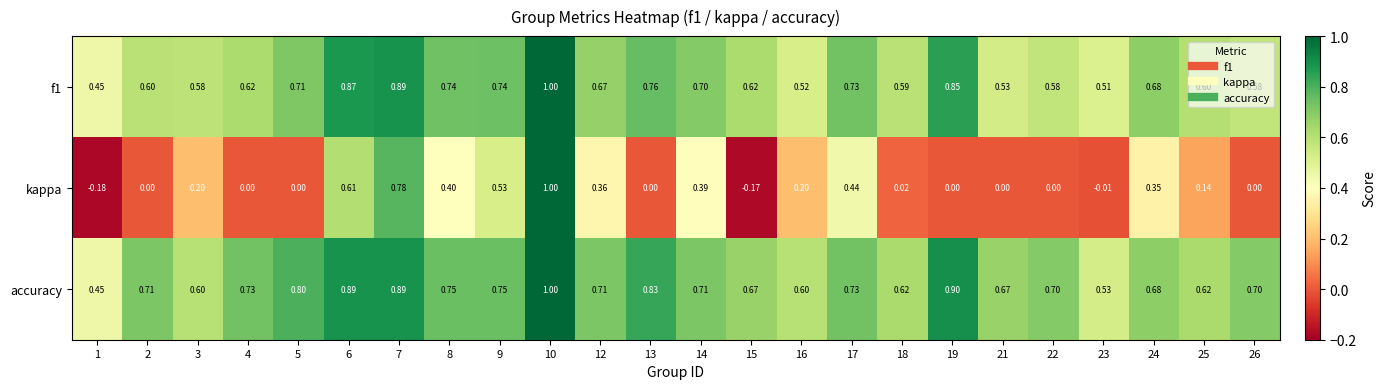

Between 12 and 25, which series saw the biggest shift?

kappa